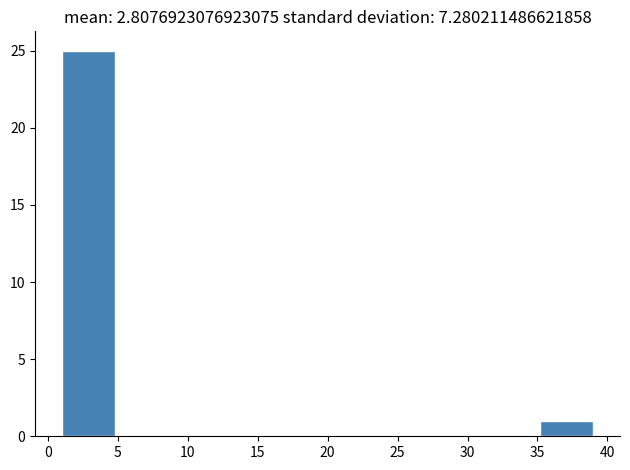

How tall is the bar that spans 1.0 to 4.8 on the x-axis? Neither the bar edges nor the heights are printed on the chart, so give them approximately, as read against the axes.

25